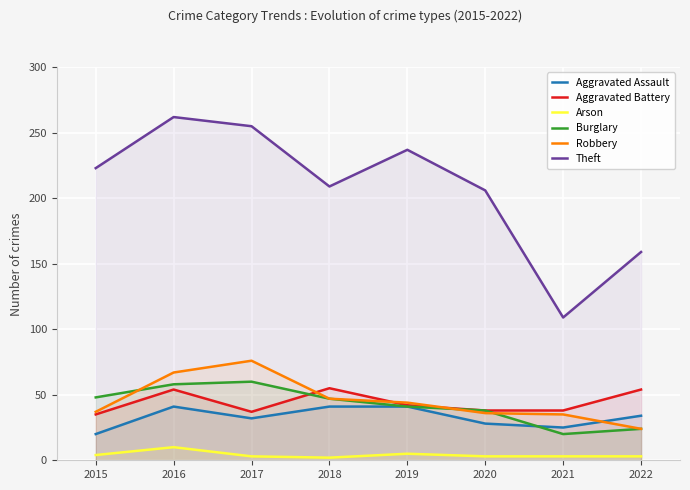

Which series has the widest spread of values?

Theft